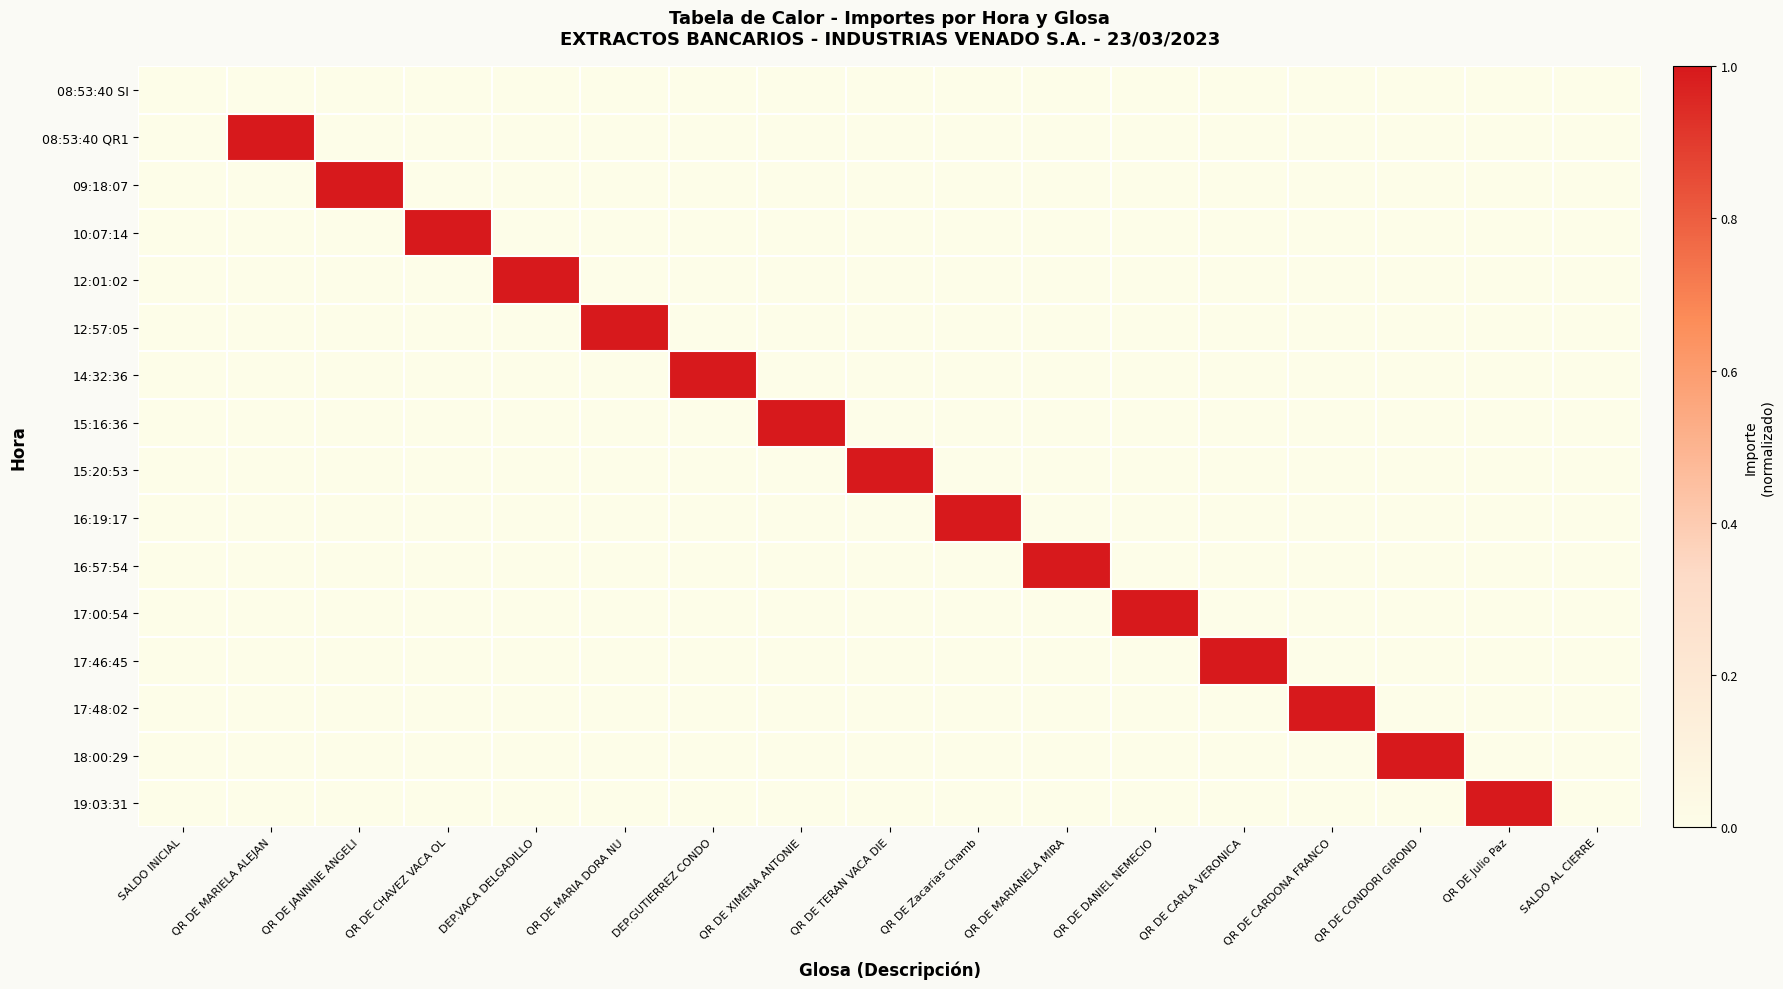

Between QR DE MARIANELA MIRA and QR DE DANIEL NEMECIO, which series saw the biggest shift?

16:57:54